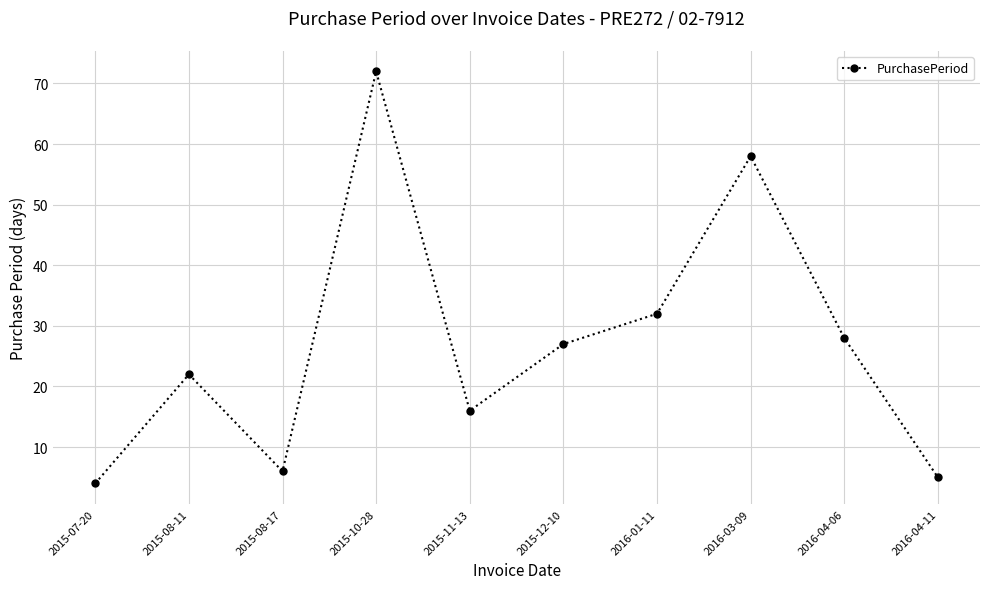

What is the minimum value shown in the chart?

4